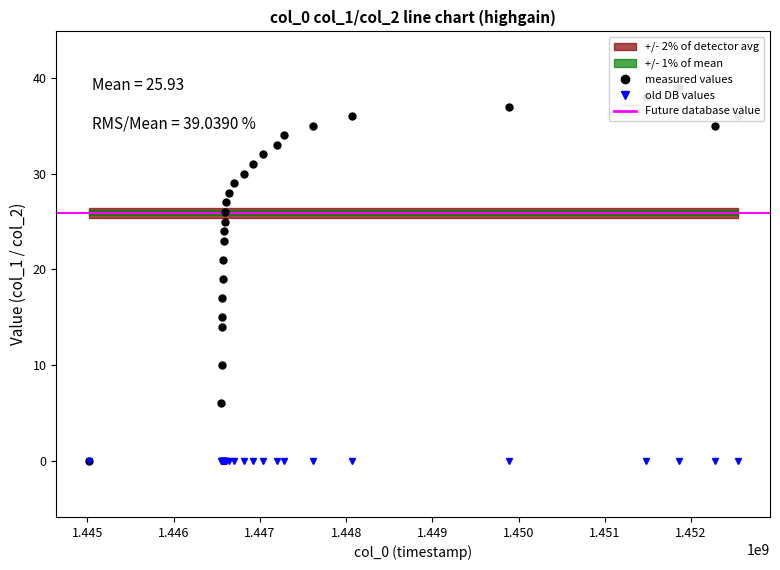

What is the sum of all values?

700